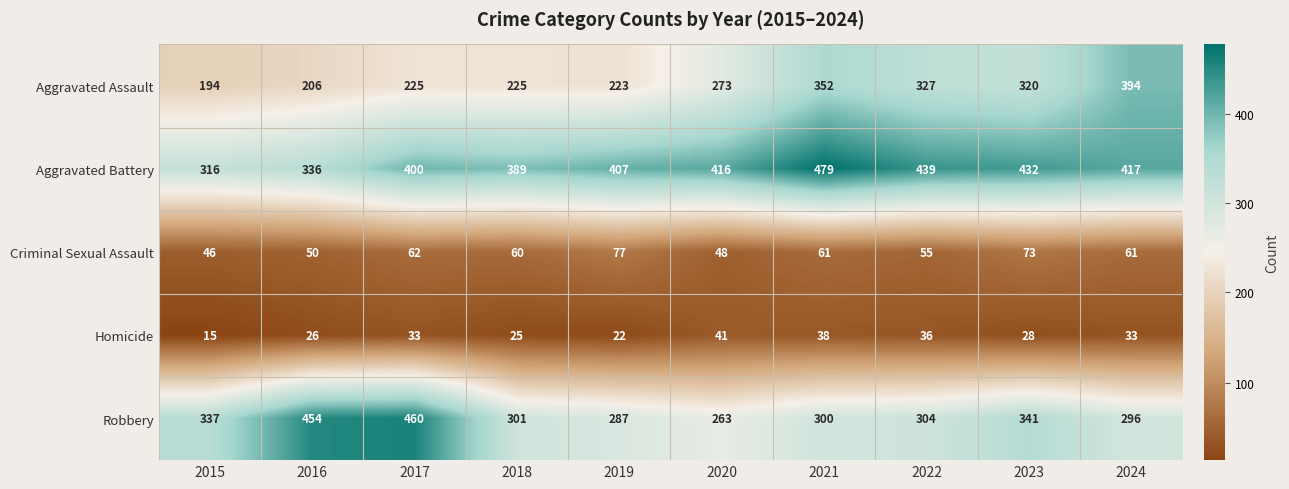

Which series has the largest total across all categories?

Aggravated Battery